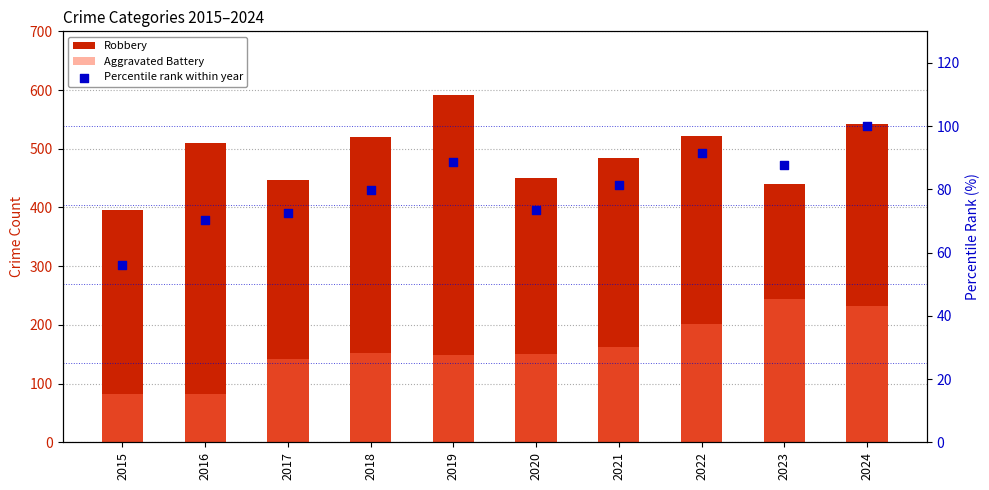

Which series has the largest total across all categories?

Robbery